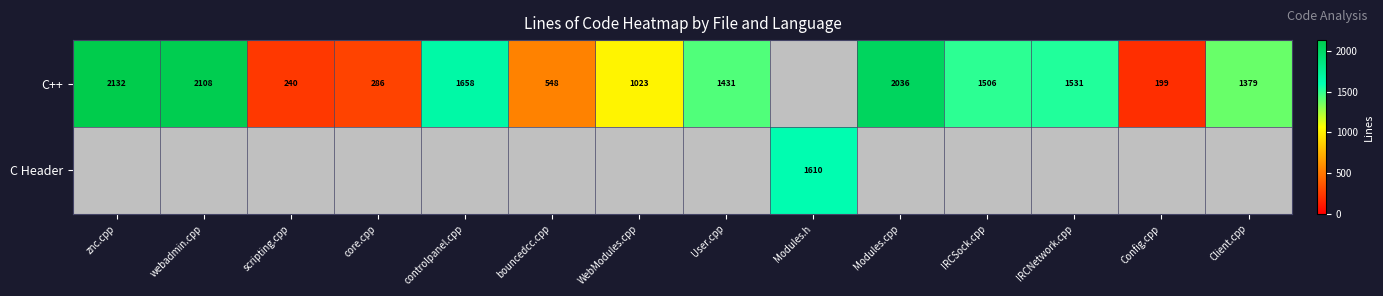

True or false: C++ has a value of 1379 at Client.cpp.

True